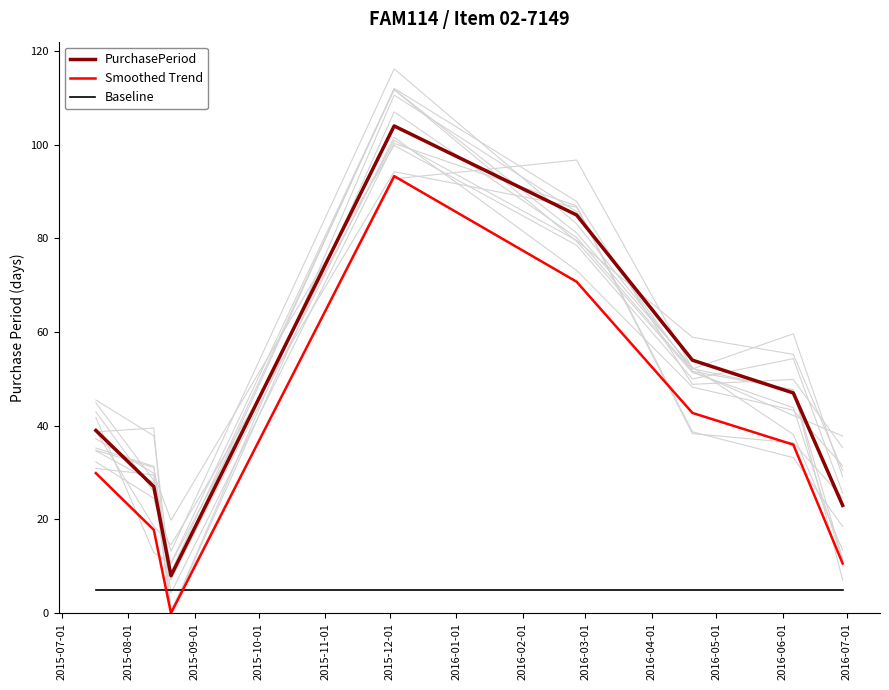

What is the lowest value of the PurchasePeriod series?

8.0